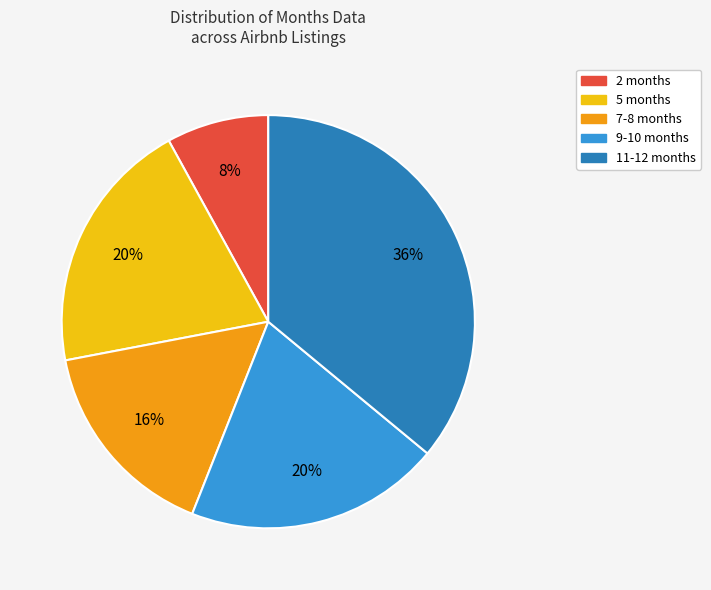

To the nearest percent, what is the average slice percentage?

20%